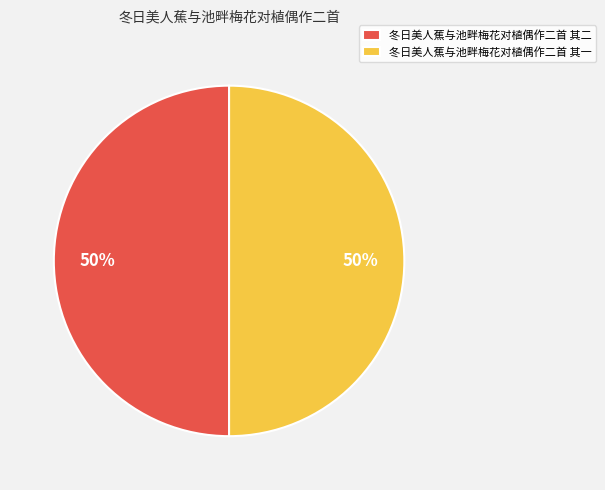

To the nearest percent, what is the combined percentage of 冬日美人蕉与池畔梅花对植偶作二首 其二 and 冬日美人蕉与池畔梅花对植偶作二首 其一?

100%